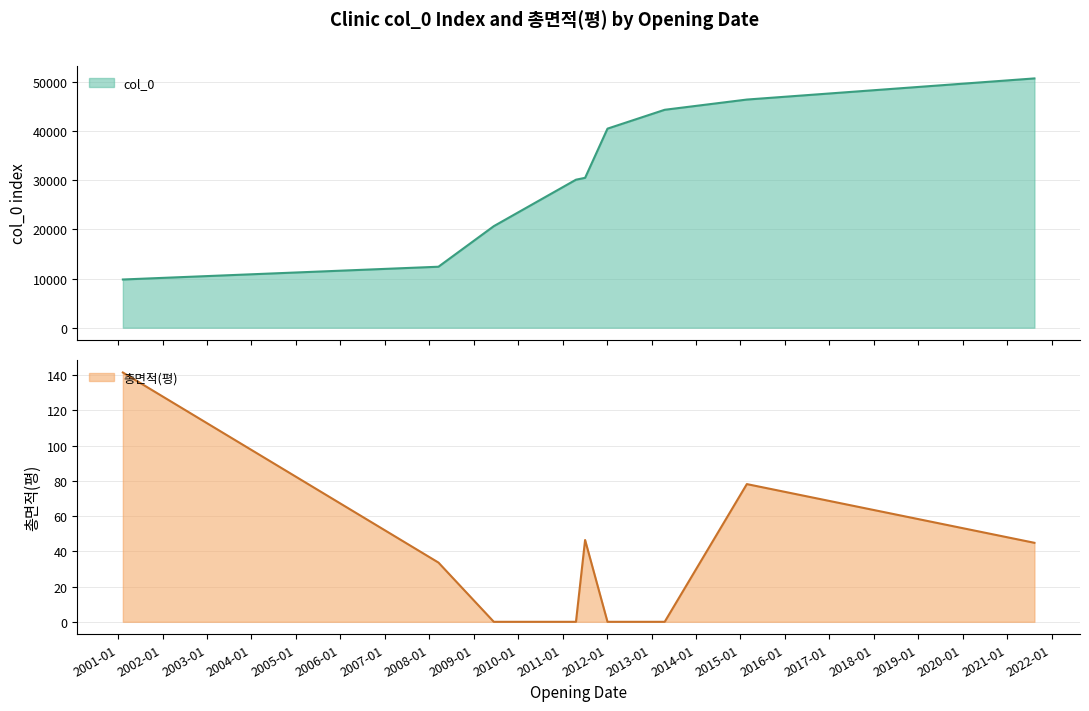

Reading left to right, what are all the values shown in this chart?

col_0: 9809.0	12406.0	20661.0	30110.0	30490.0	40494.0	44330.0	46410.0	50710.0
총면적(평): 141.5	33.6	0.0	0.0	46.5	0.0	0.0	78.2	44.9